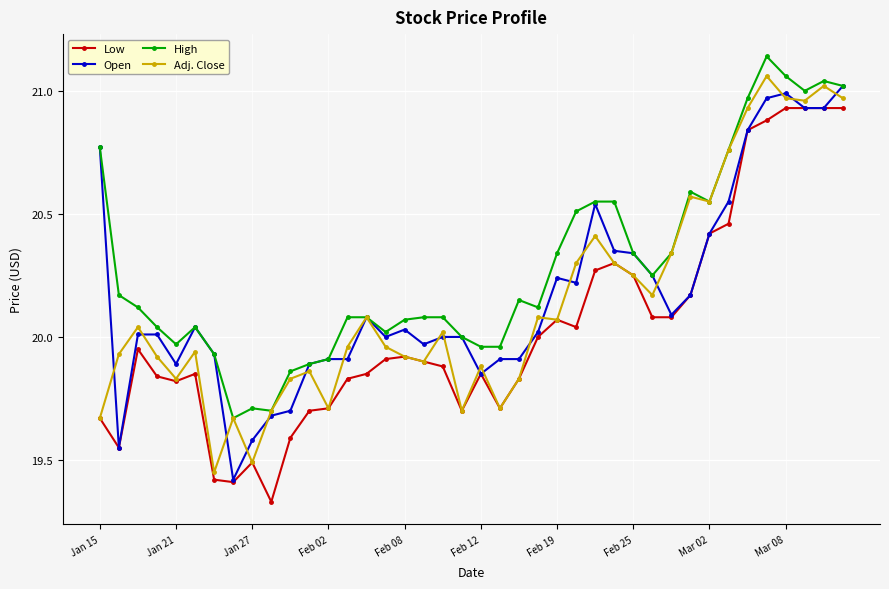

How many series are shown in this chart?

4